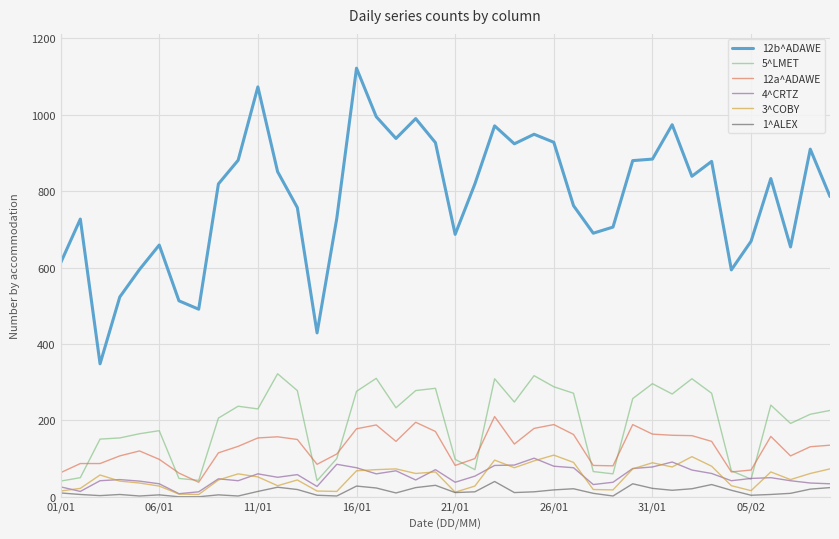

What are all the series names shown in the legend?

12b^ADAWE, 5^LMET, 12a^ADAWE, 4^CRTZ, 3^COBY, 1^ALEX